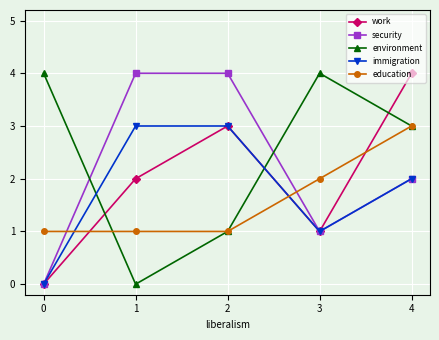

True or false: work has a value of 4 at 4.

True